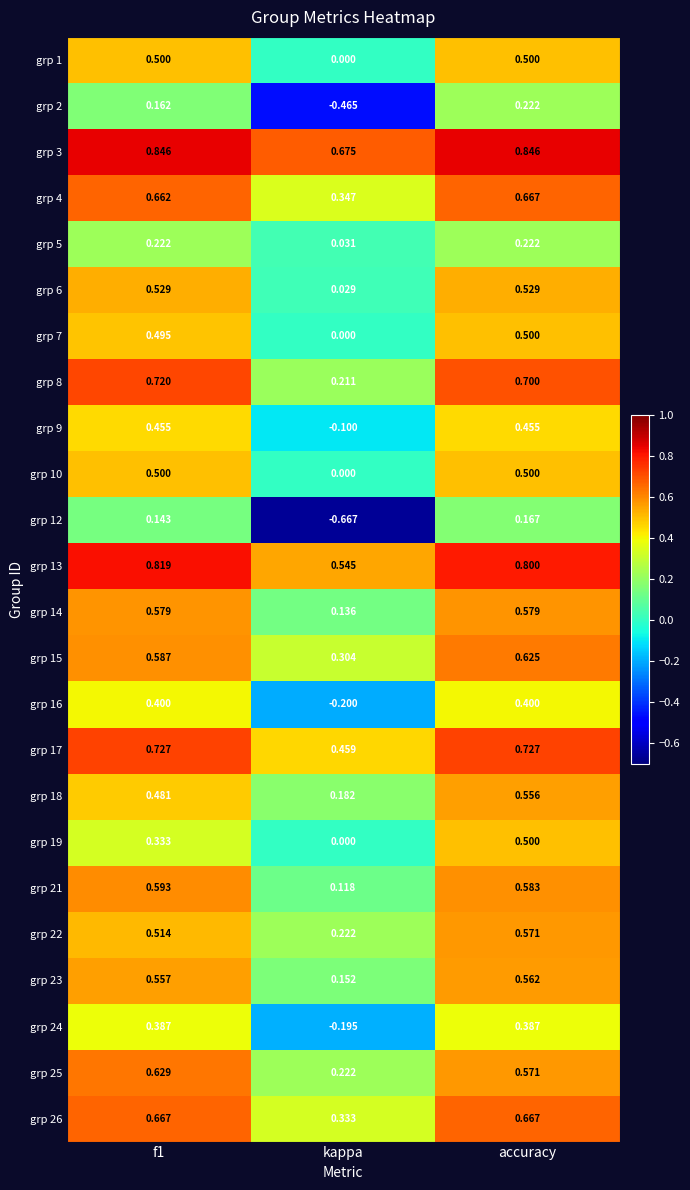

Which category has the lowest value in the grp 25 series?

kappa